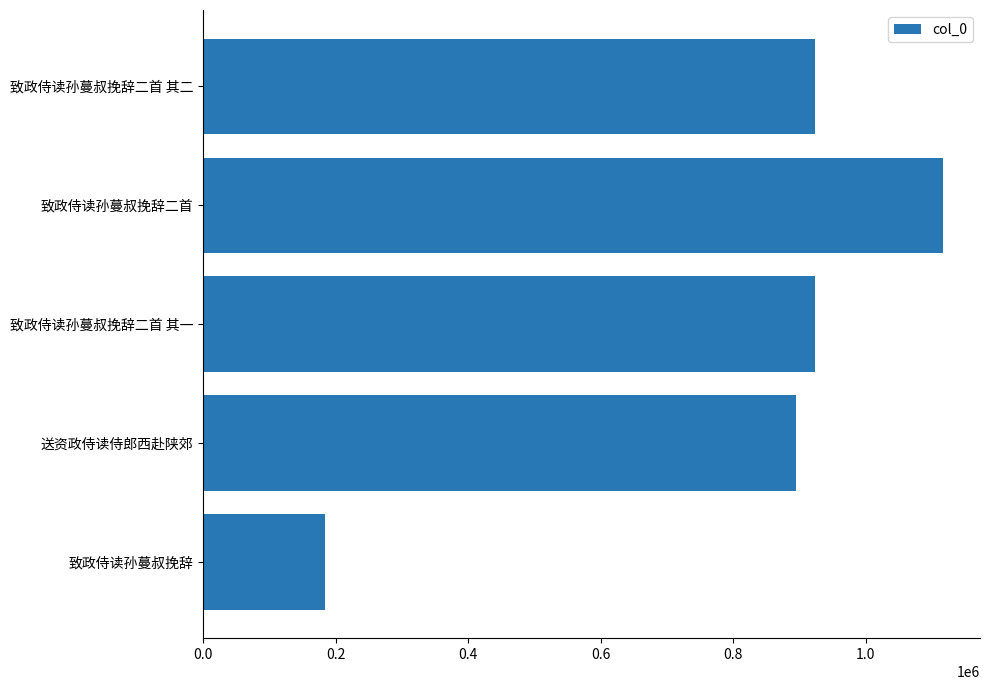

What is the greatest value displayed?

1116874